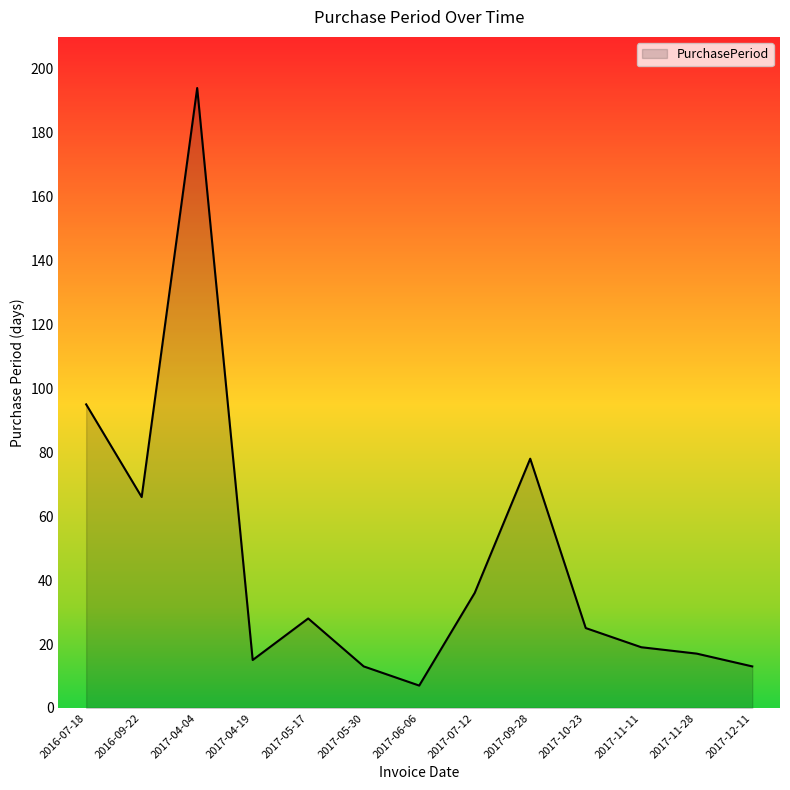

What is the difference between the values at 2017-04-19 and 2016-07-18?

80